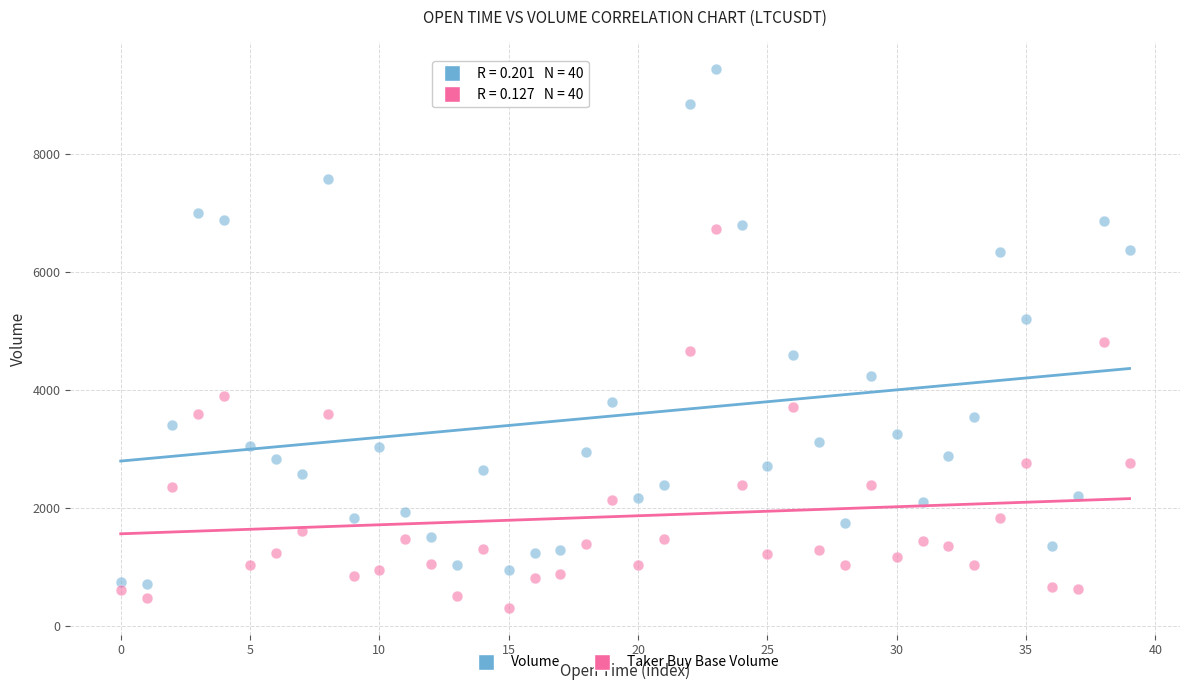

Which series has the largest Y range (max minus min)?

Volume